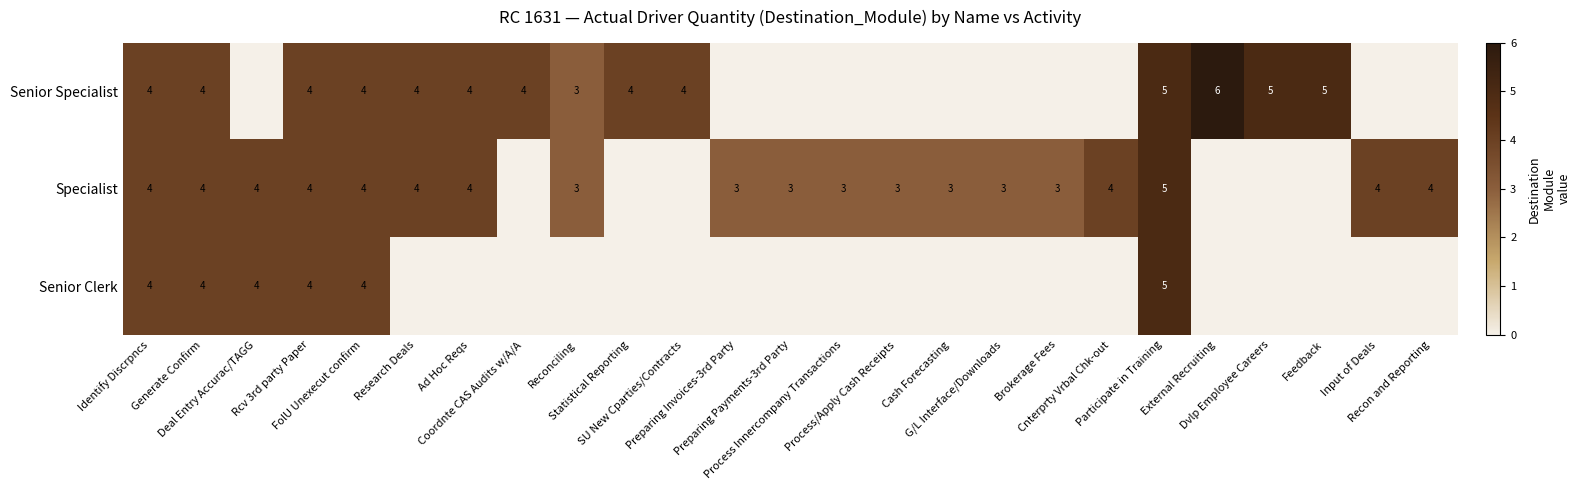

How many data points in Senior Clerk are above 0?

6